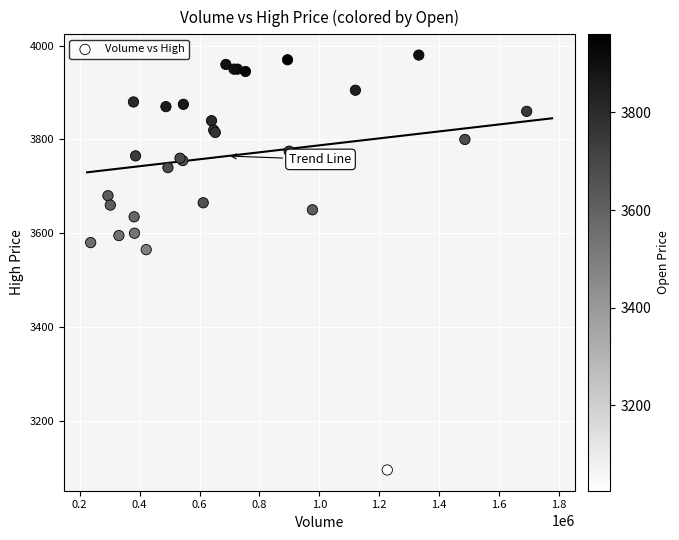

What Y value in the scatter plot is closest to 3537?

3565